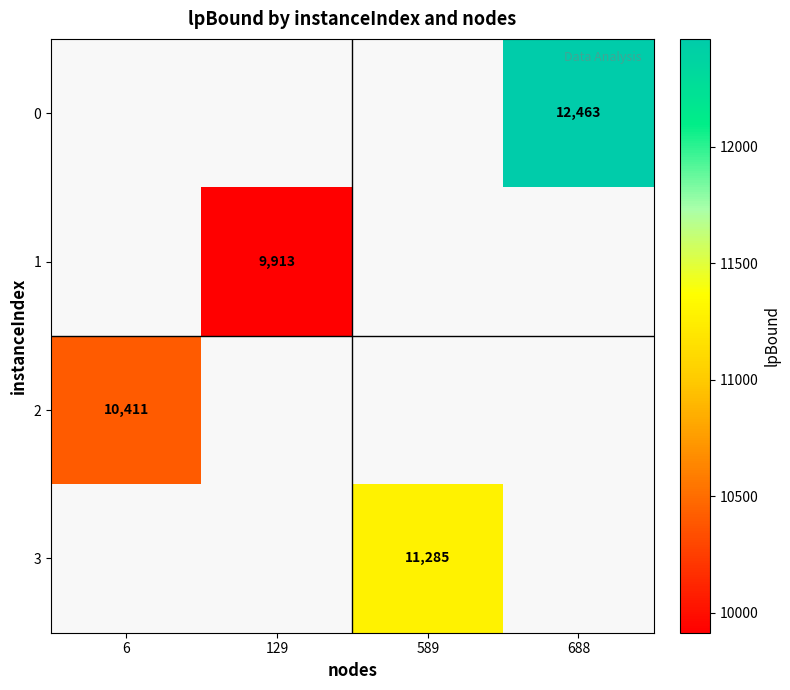

Rank the categories by 2 value from highest to lowest.

6, 129, 589, 688